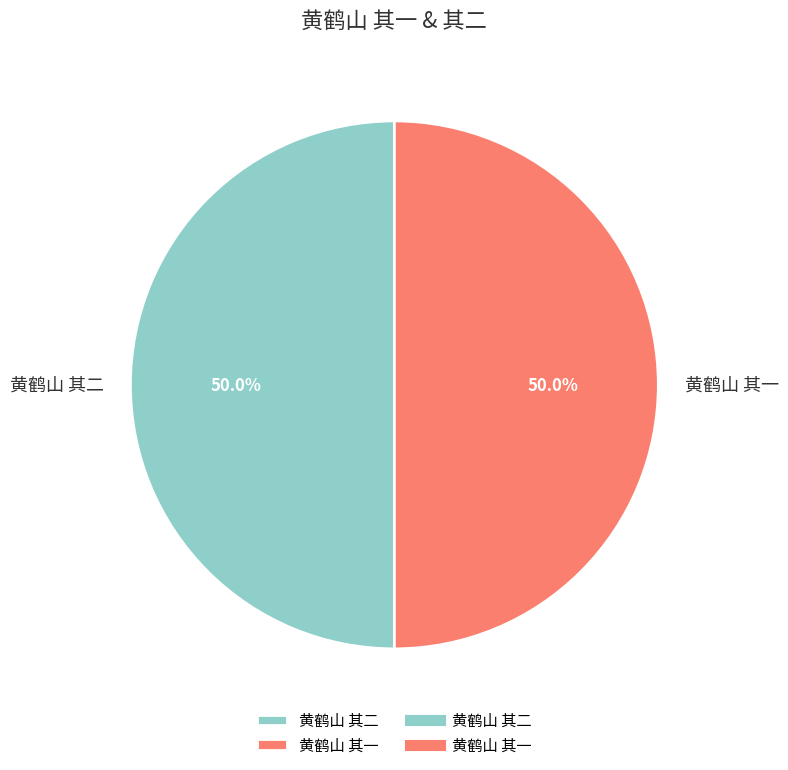

How many segments does this pie chart have?

2